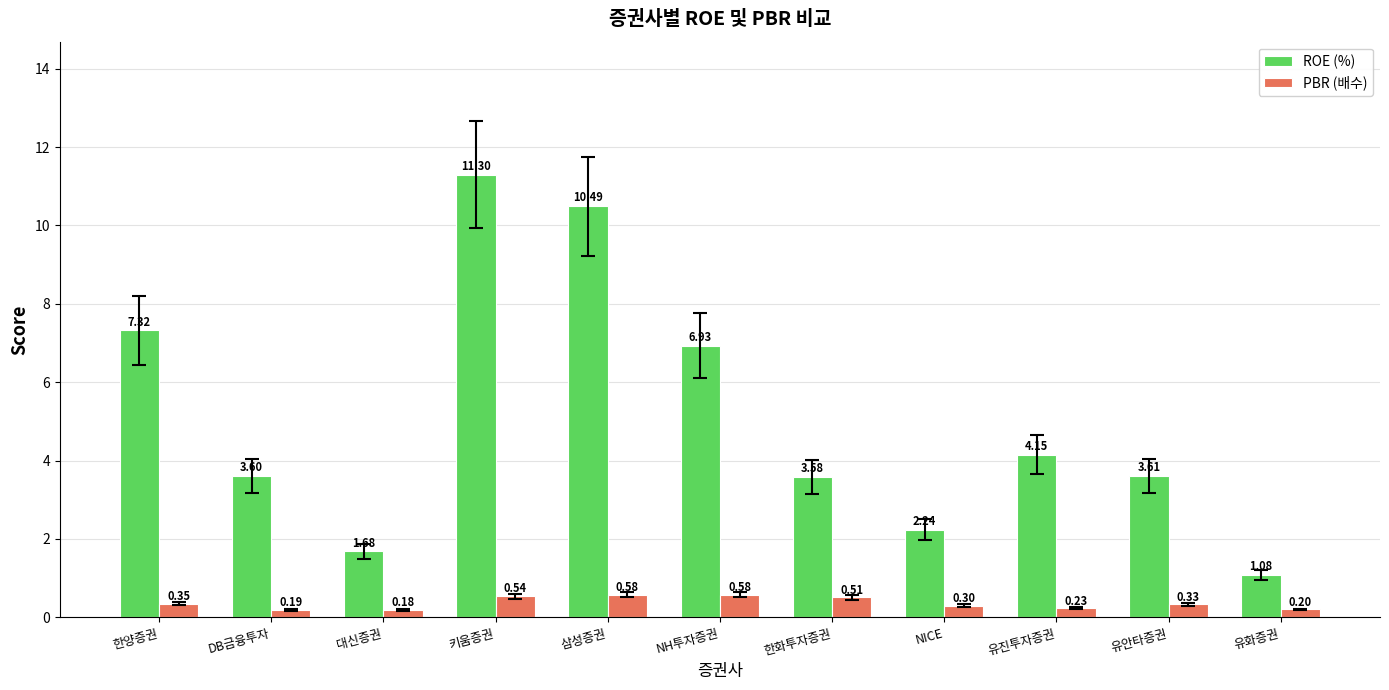

Is it true that PBR (배수) equals 0.2 at 유진투자증권?

True